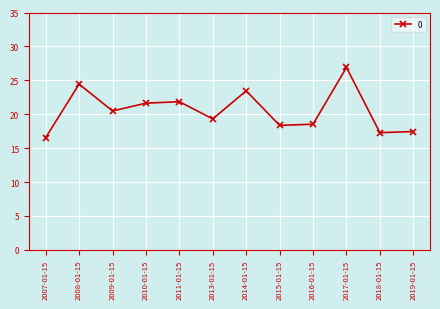

What is the ratio of the value at 2008-01-15 to the value at 2010-01-15?

1.1